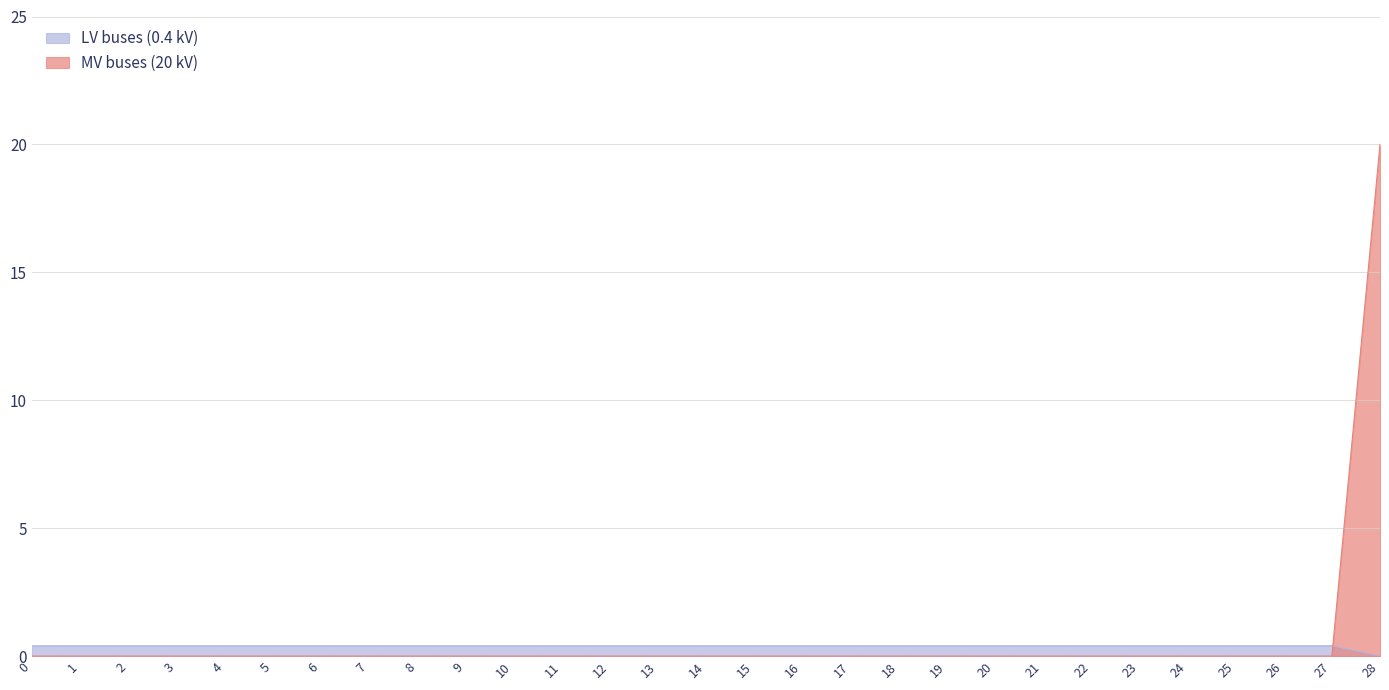

What is the sum of all MV buses (20 kV) values?

20.0